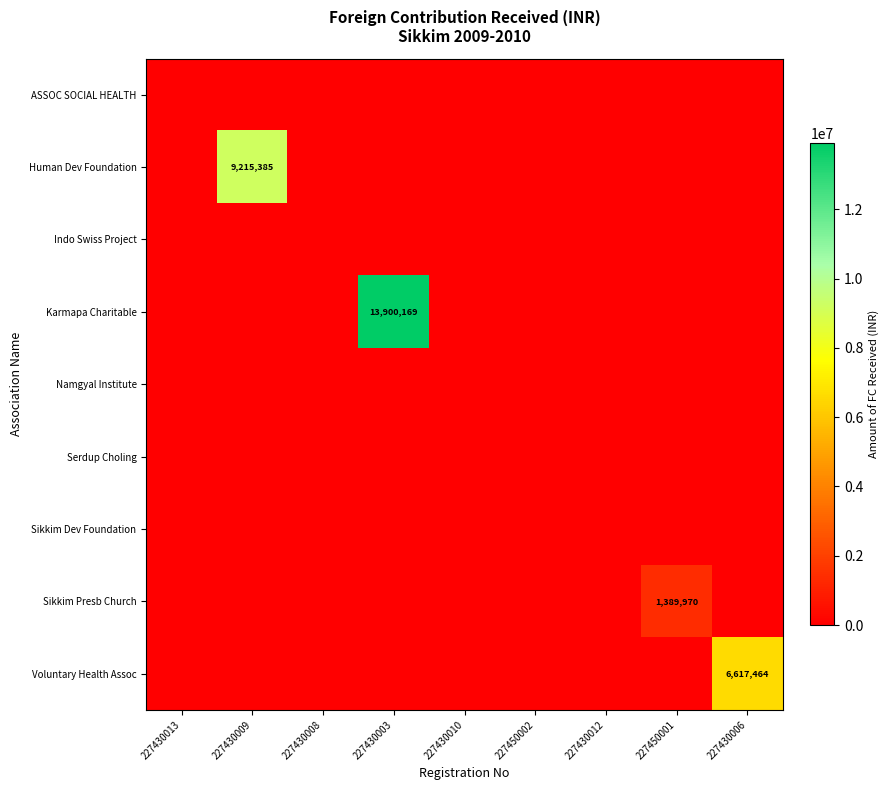

How many categories are shown in the chart?

9